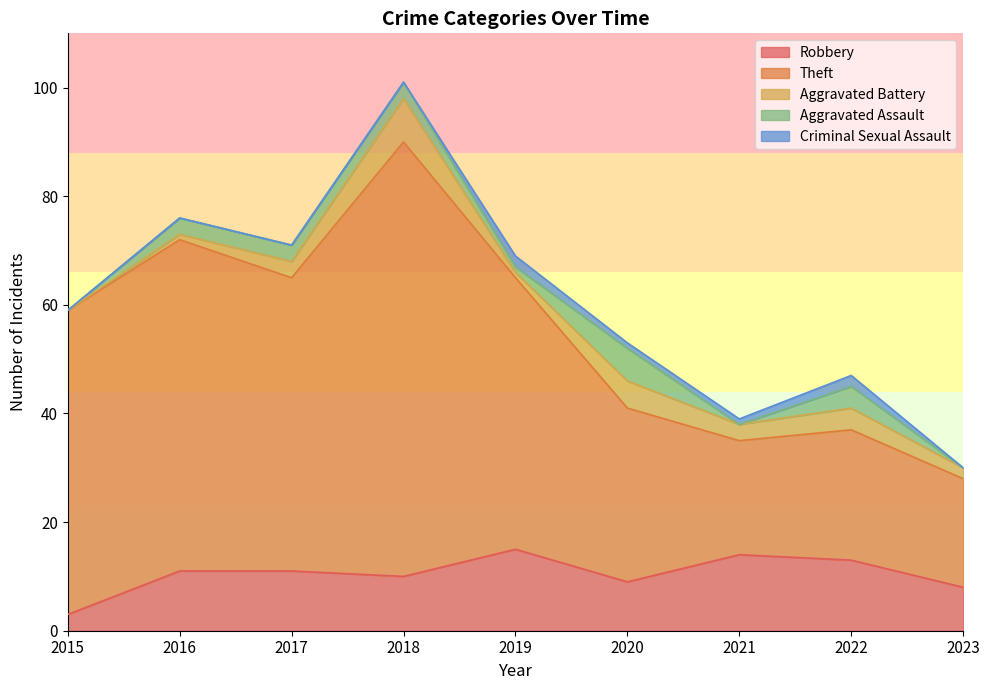

What is the highest value of the Aggravated Assault series?

6